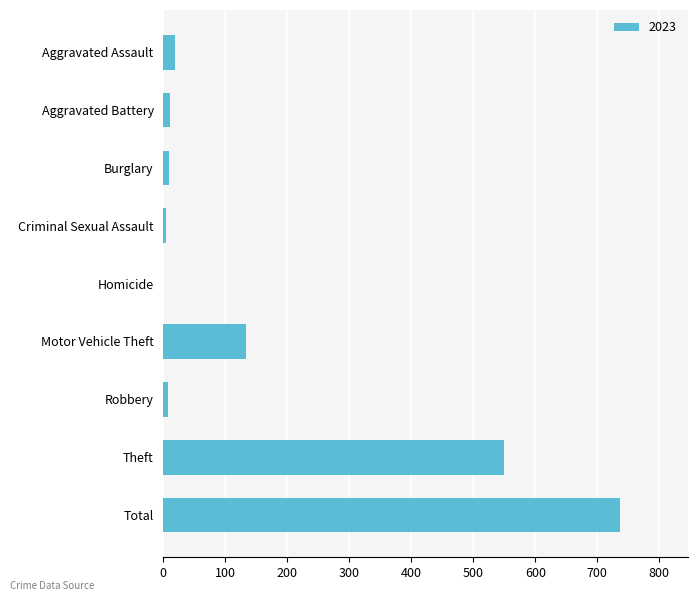

What is the approximate value at Theft?

549